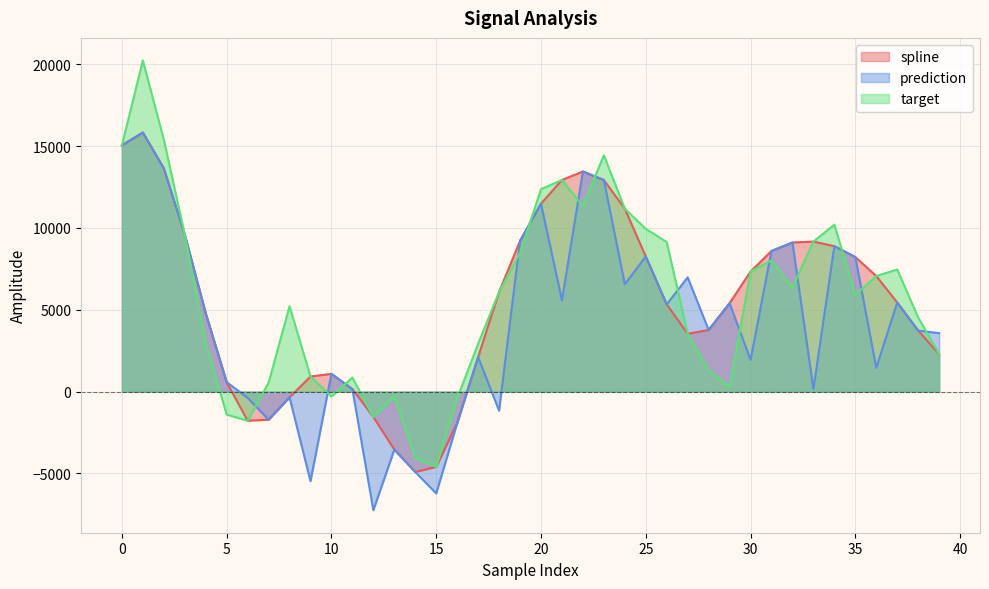

What is the highest value of the target series?

20231.4